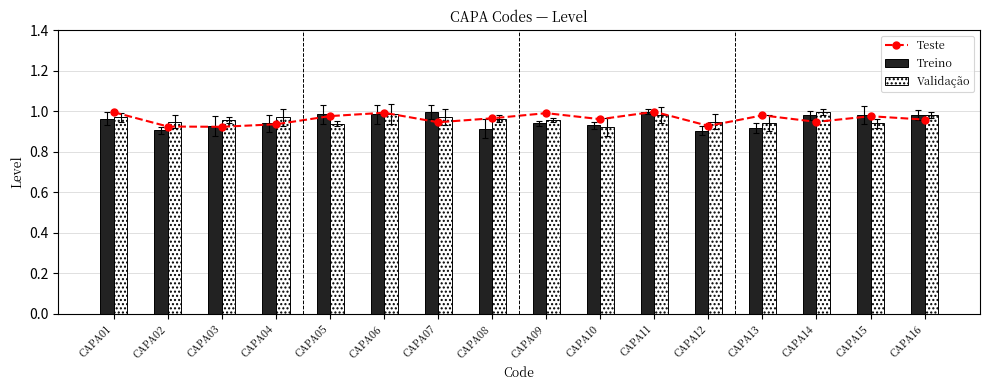

At which category is the sum across all series the highest?

CAPA11